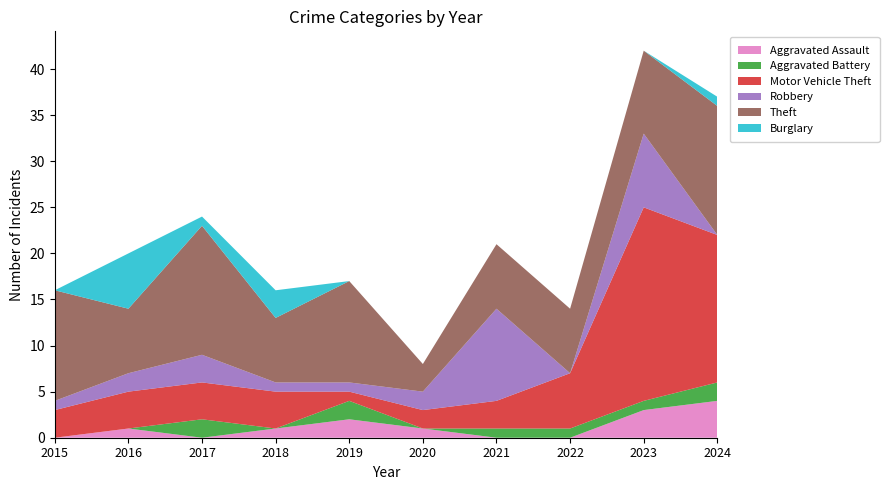

Reading right to left, list all the values displayed in this chart.

Aggravated Assault: 2024=4	2023=3	2022=0	2021=0	2020=1	2019=2	2018=1	2017=0	2016=1	2015=0
Aggravated Battery: 2024=2	2023=1	2022=1	2021=1	2020=0	2019=2	2018=0	2017=2	2016=0	2015=0
Motor Vehicle Theft: 2024=16	2023=21	2022=6	2021=3	2020=2	2019=1	2018=4	2017=4	2016=4	2015=3
Robbery: 2024=0	2023=8	2022=0	2021=10	2020=2	2019=1	2018=1	2017=3	2016=2	2015=1
Theft: 2024=14	2023=9	2022=7	2021=7	2020=3	2019=11	2018=7	2017=14	2016=7	2015=12
Burglary: 2024=1	2023=0	2022=0	2021=0	2020=0	2019=0	2018=3	2017=1	2016=6	2015=0